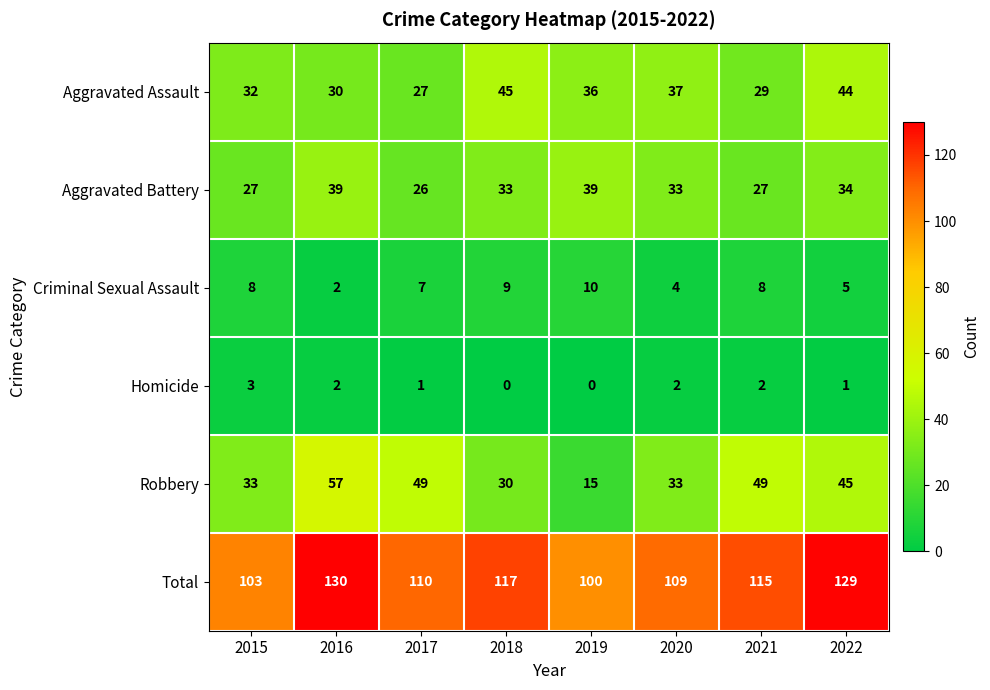

What is the difference between the maximum and minimum values in the Criminal Sexual Assault series?

8